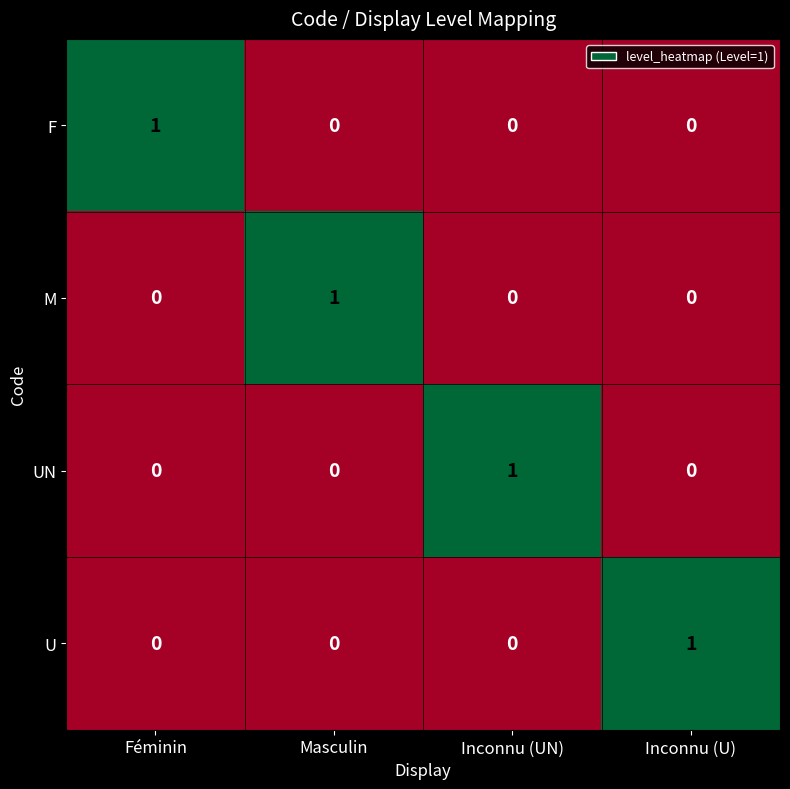

Reading right to left, what are all the values shown in this chart?

F: Inconnu (U)=0	Inconnu (UN)=0	Masculin=0	Féminin=1
M: Inconnu (U)=0	Inconnu (UN)=0	Masculin=1	Féminin=0
UN: Inconnu (U)=0	Inconnu (UN)=1	Masculin=0	Féminin=0
U: Inconnu (U)=1	Inconnu (UN)=0	Masculin=0	Féminin=0